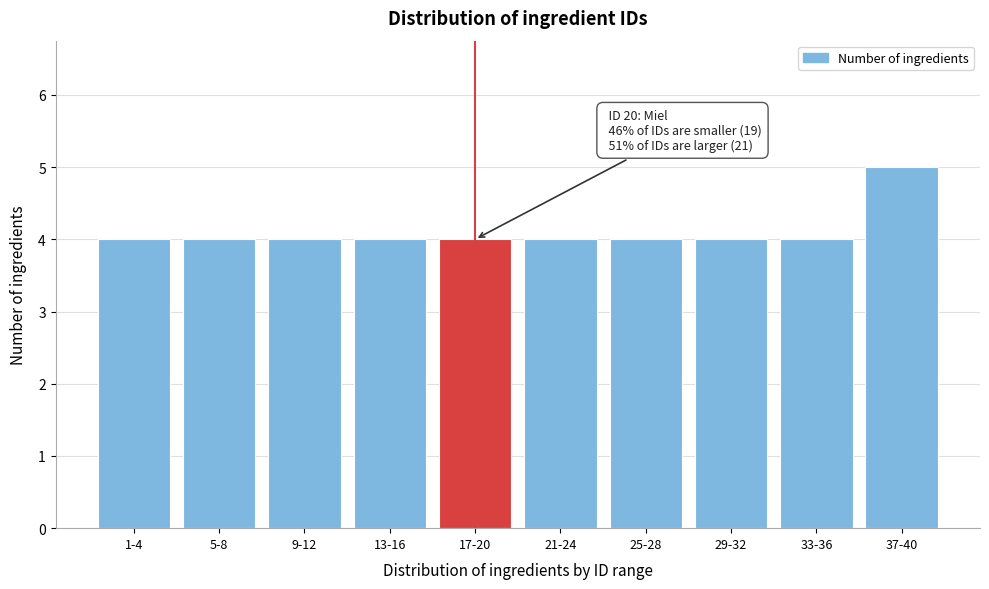

Reading left to right, what are all the values shown in this chart?

4	4	4	4	4	4	4	4	4	5